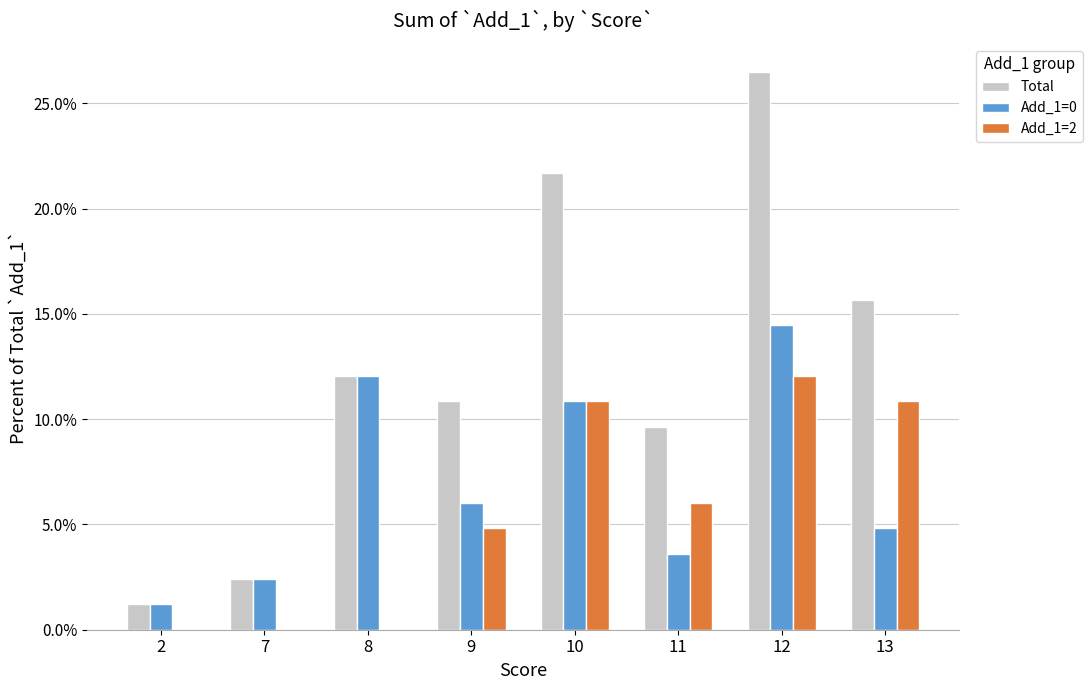

What is the difference between the maximum and minimum values in the Add_1=0 series?

0.1